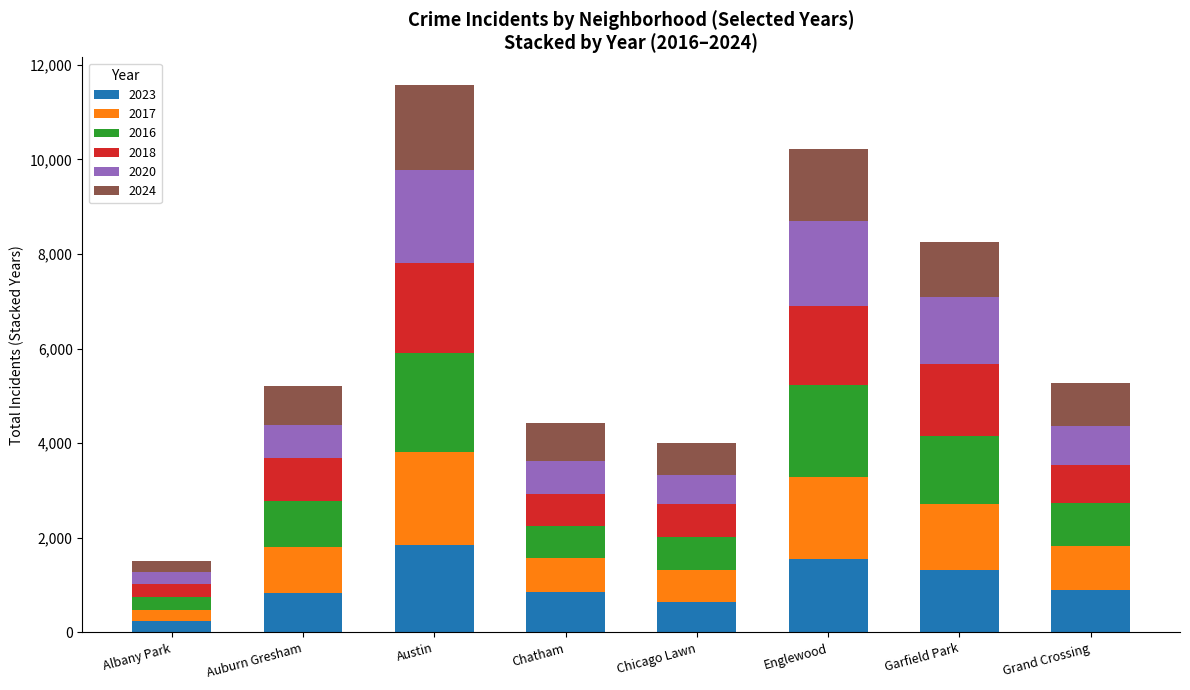

Which category has the highest value in the 2023 series?

Austin